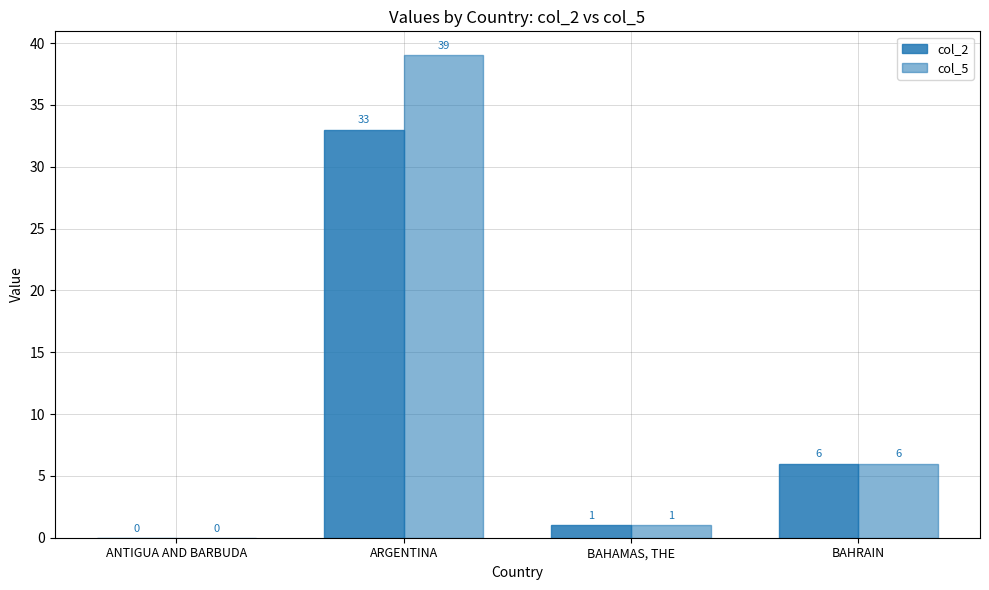

What is the total value across all series at BAHAMAS, THE?

2